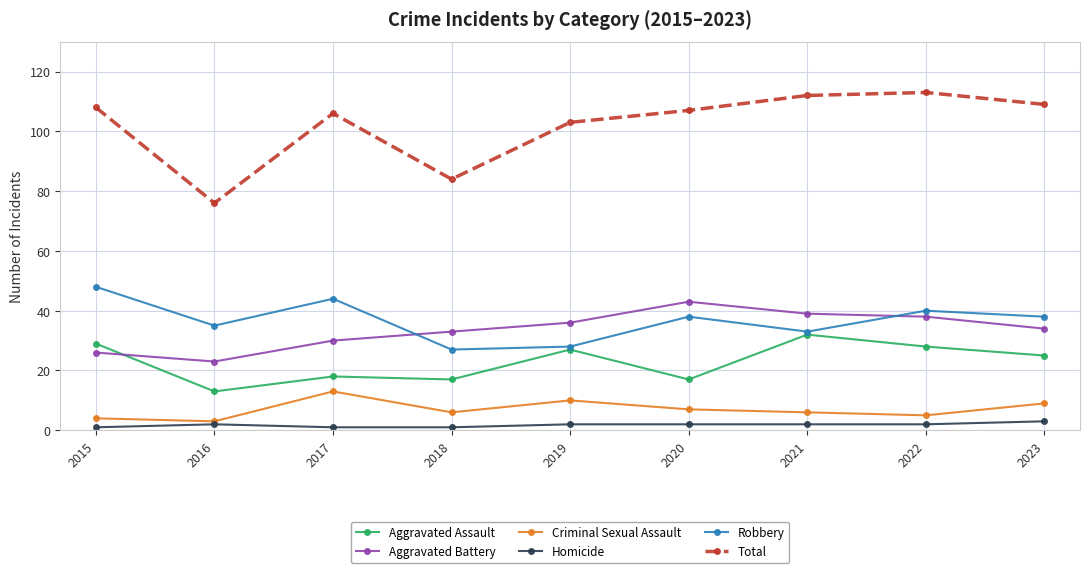

Which series has the largest range (max minus min)?

Total